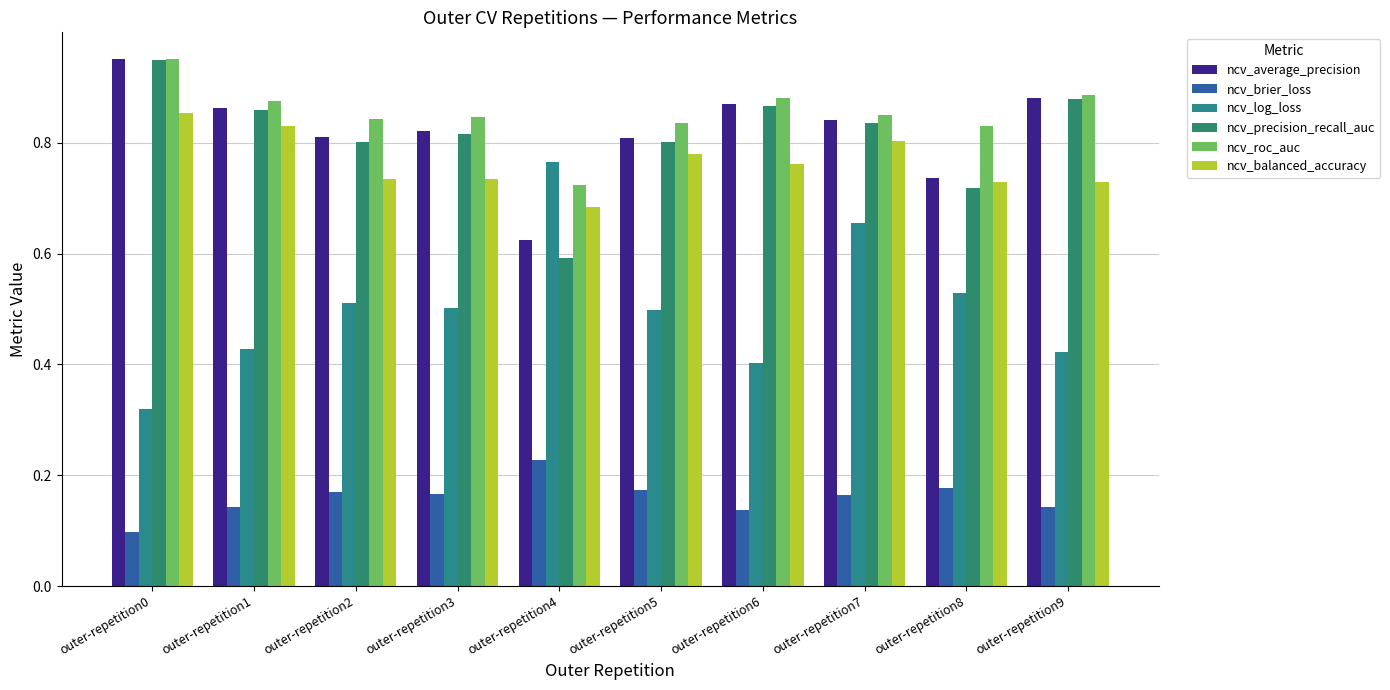

What are all the series names shown in the legend?

ncv_average_precision, ncv_brier_loss, ncv_log_loss, ncv_precision_recall_auc, ncv_roc_auc, ncv_balanced_accuracy